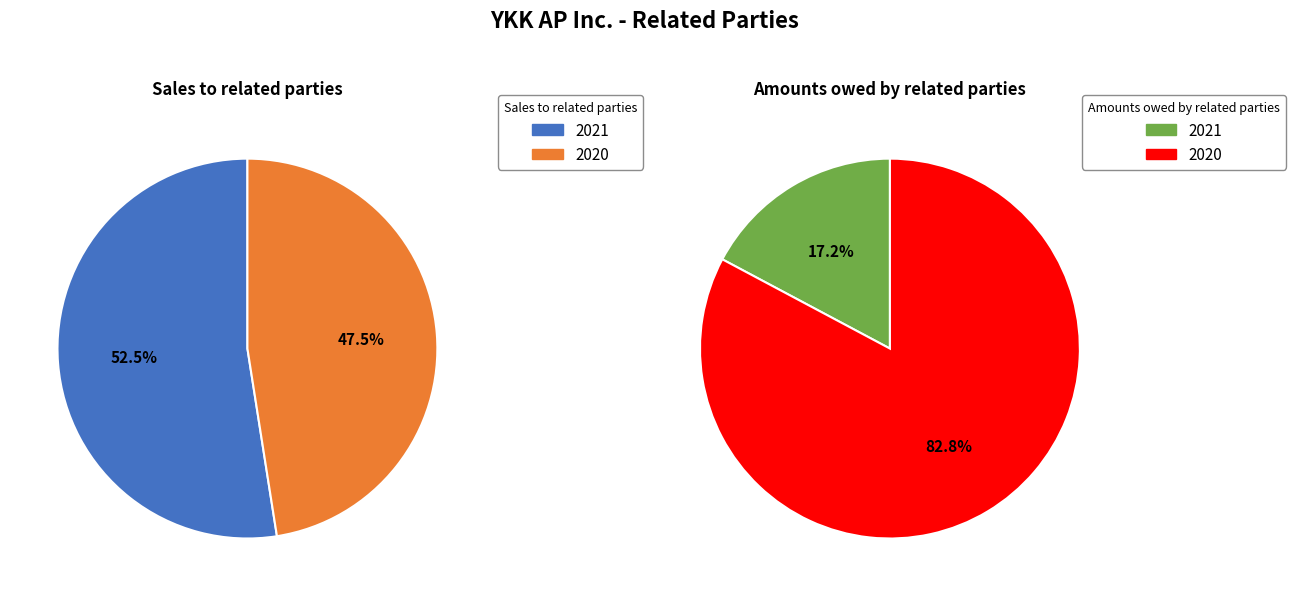

Is it true that 2021 is 46% of the pie?

False